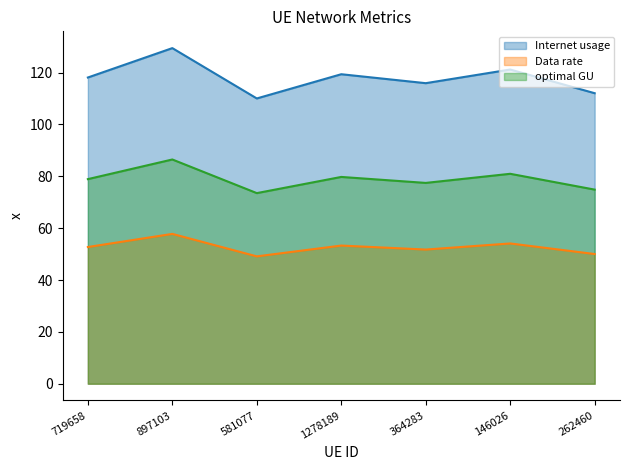

Does the chart have visible grid lines?

No